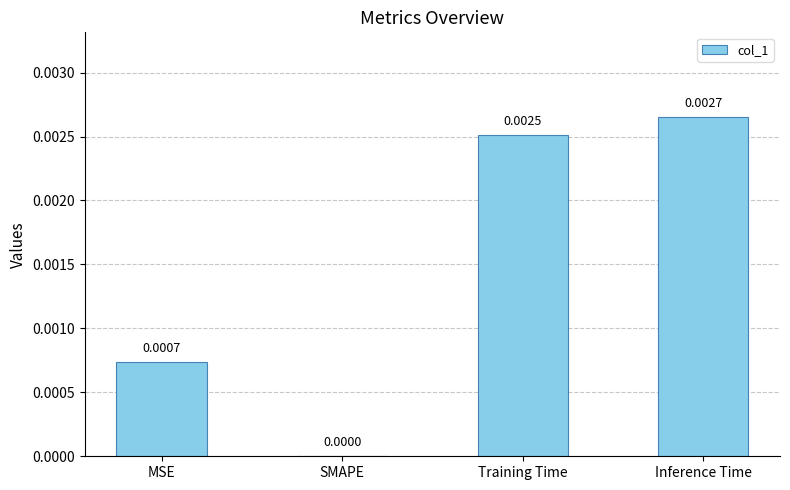

Which has a higher value, Inference Time or MSE?

Inference Time